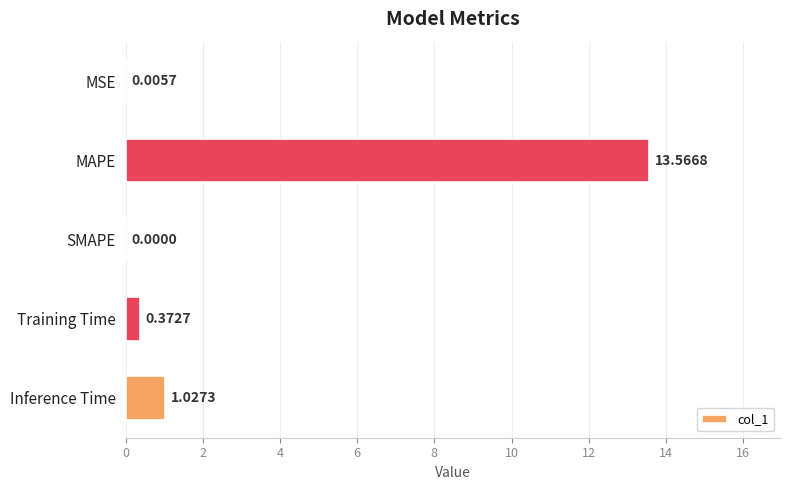

Count the number of values greater than 0.

4